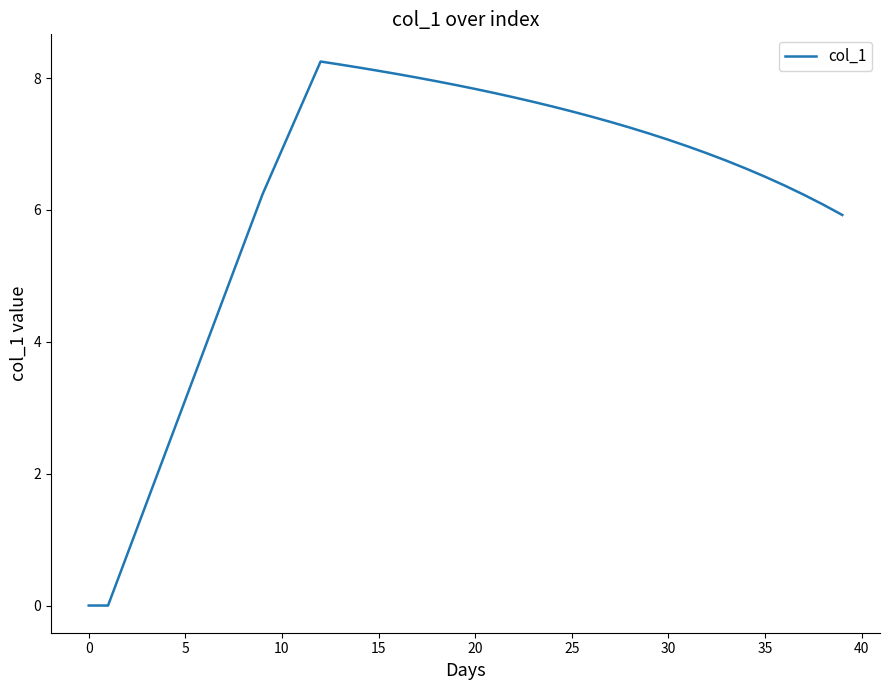

Is this an area chart (filled region under the line)?

No